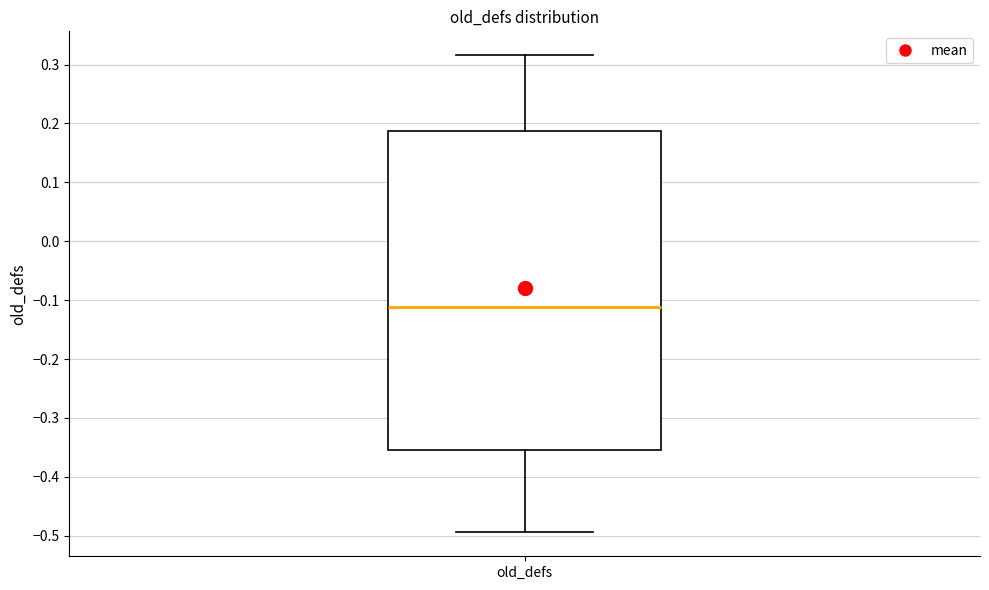

Where does the median line of the box for old_defs sit on the y-axis? The values are not printed on the chart, so give them approximately, as read against the axis.

-0.11